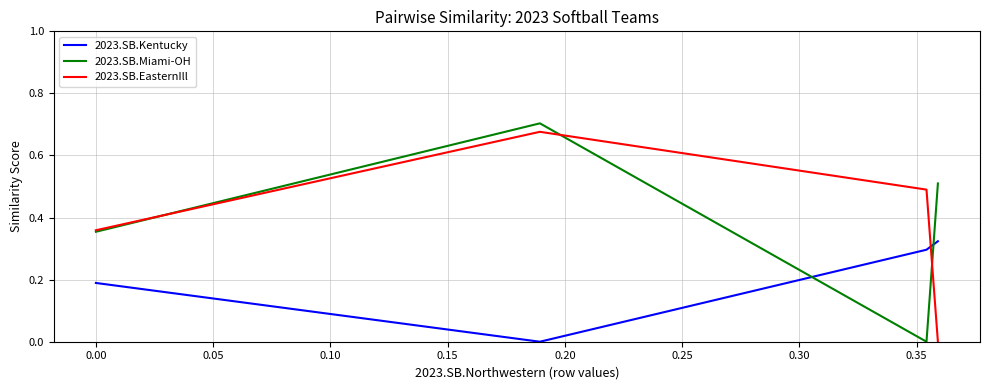

In 2023.SB.Miami-OH, how many points are higher than both neighbors (excluding endpoints)?

1